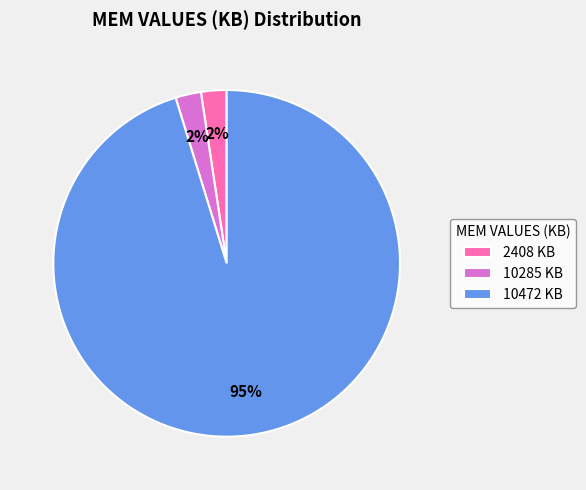

Do 10472 KB and 2408 KB together represent more than half of the pie?

Yes